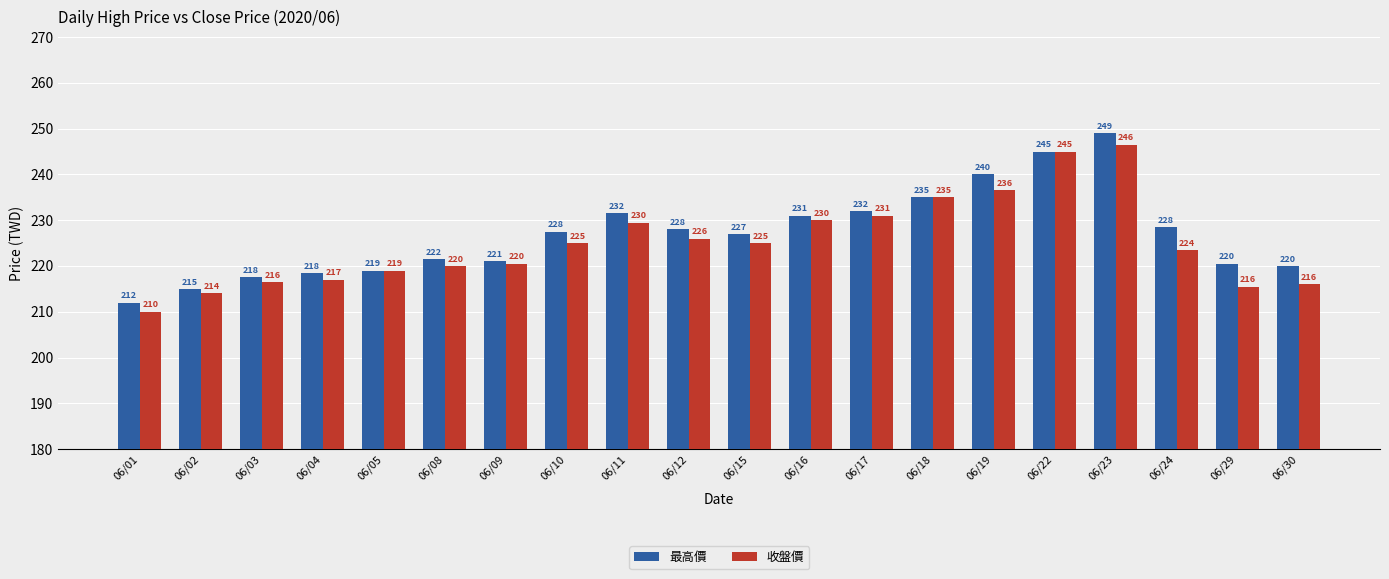

Are the bars grouped side by side (vs. stacked)?

Yes